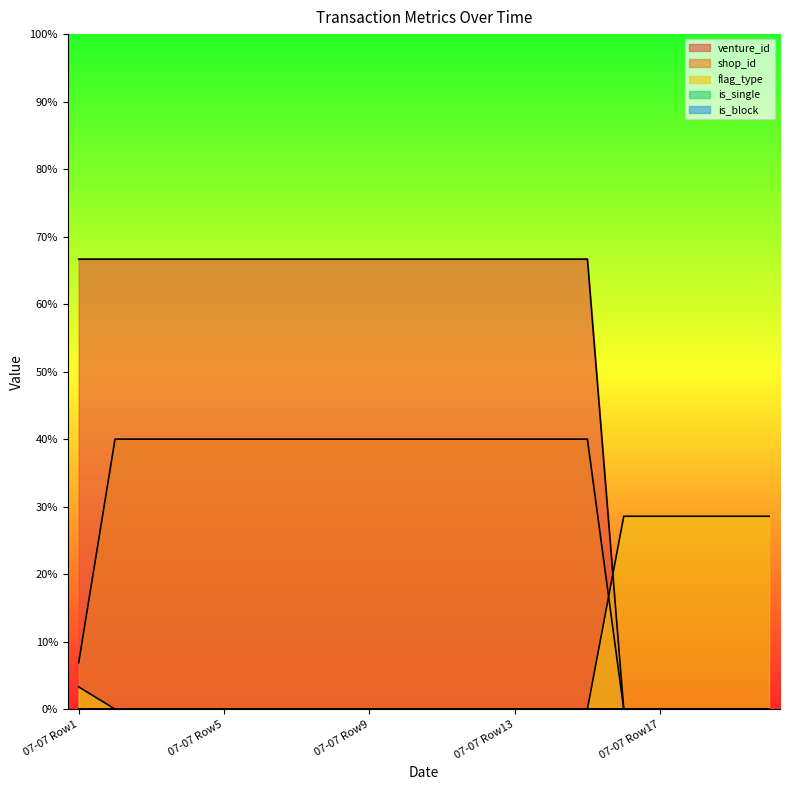

At how many categories does at least one series exceed 38?

15